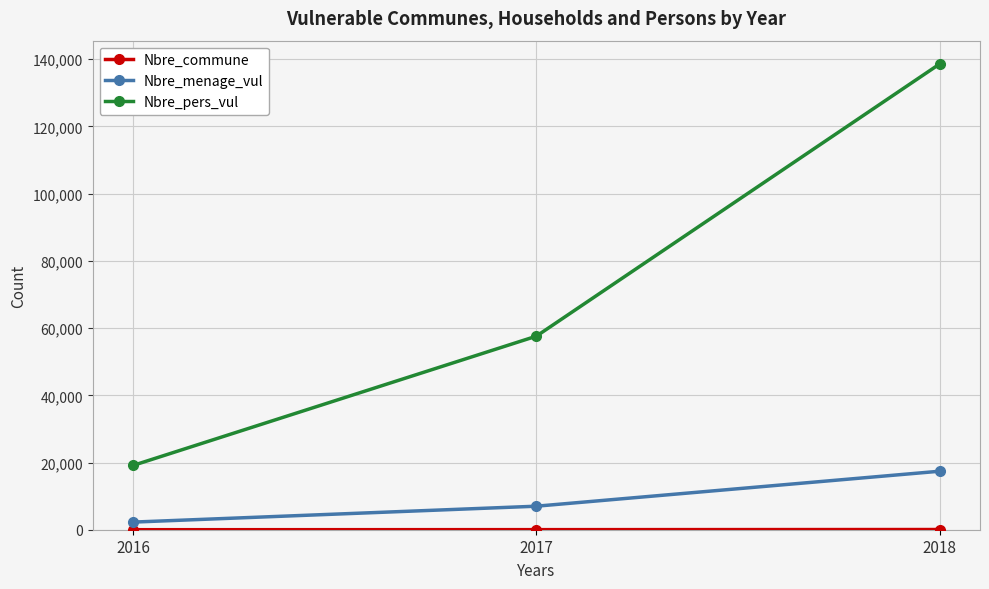

The value of Nbre_pers_vul at 2017 is 21718. True or false?

False